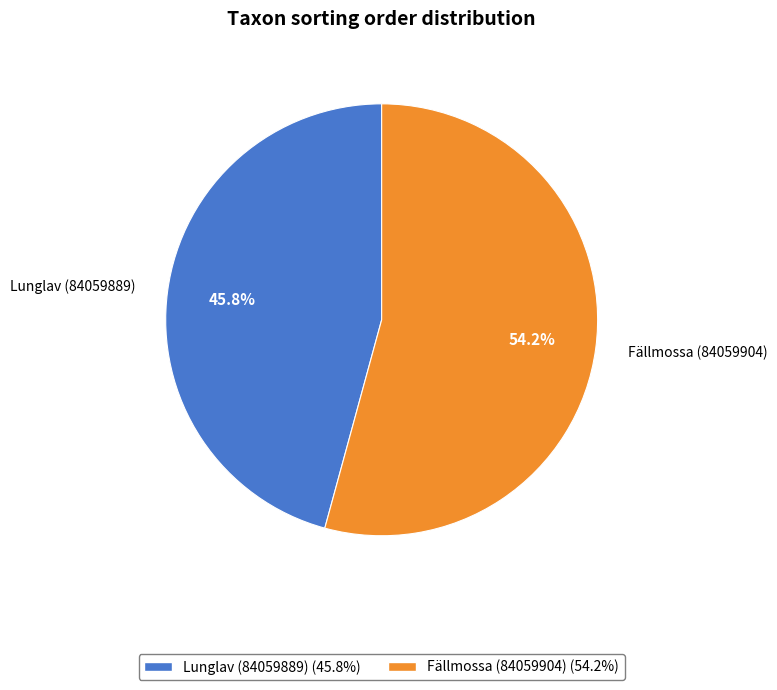

Approximately how many times larger is the value at Lunglav (84059889) compared to Fällmossa (84059904)?

0.8